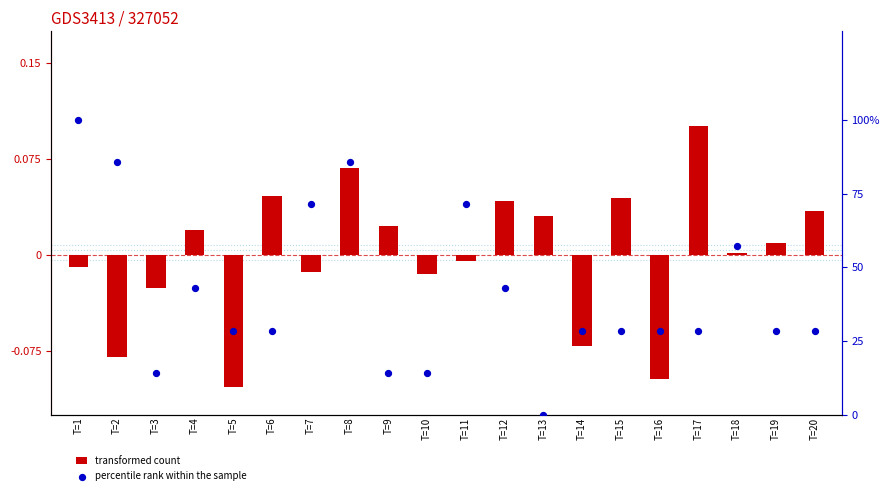

At how many categories does at least one series exceed 27?

16